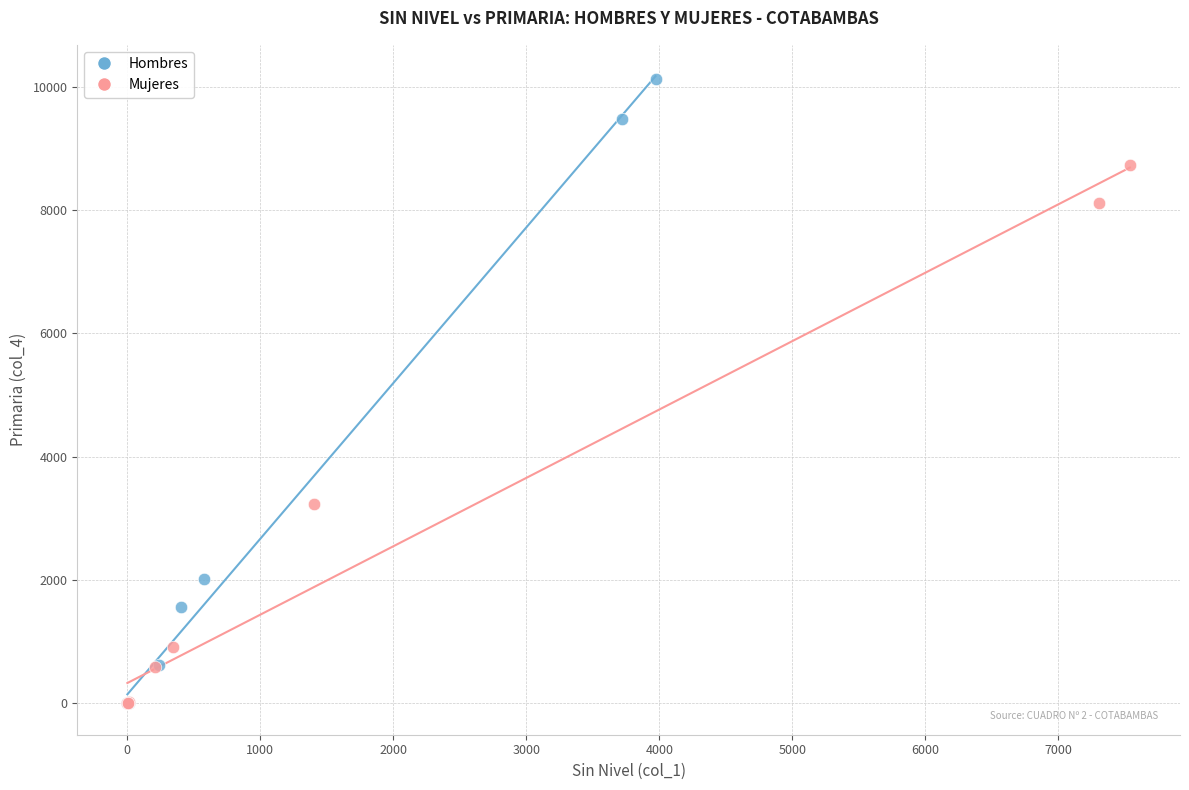

What are all the series names shown in the legend?

Hombres, Mujeres